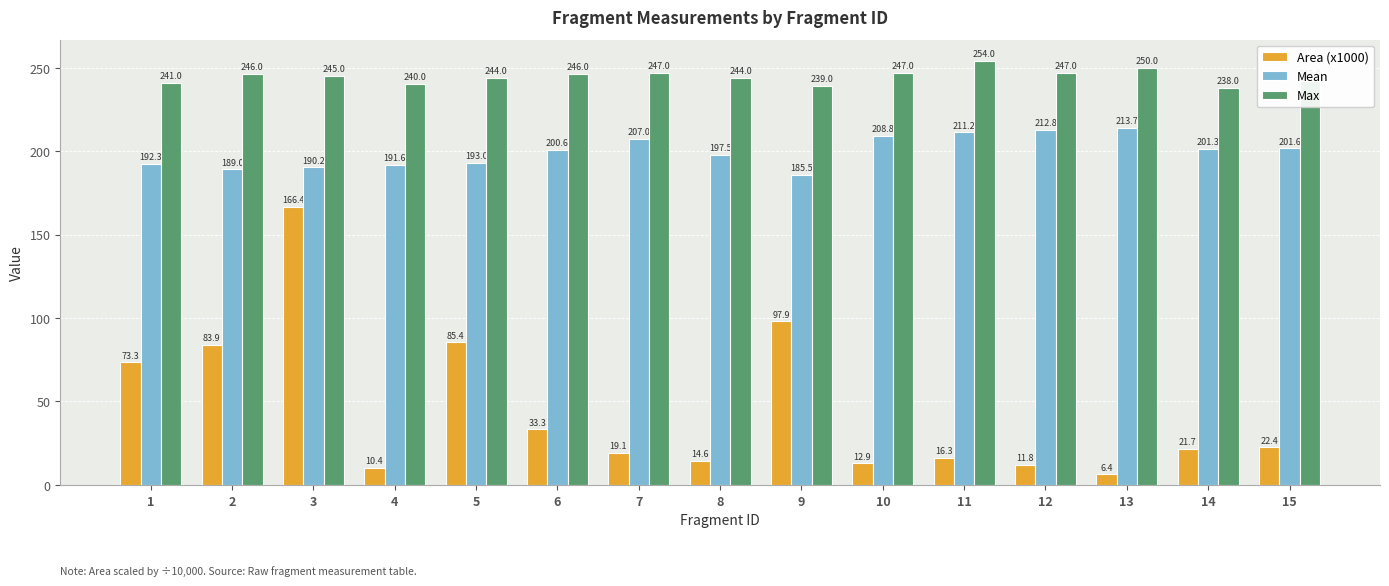

Which series changed the most between 13 and 15?

Area (x1000)